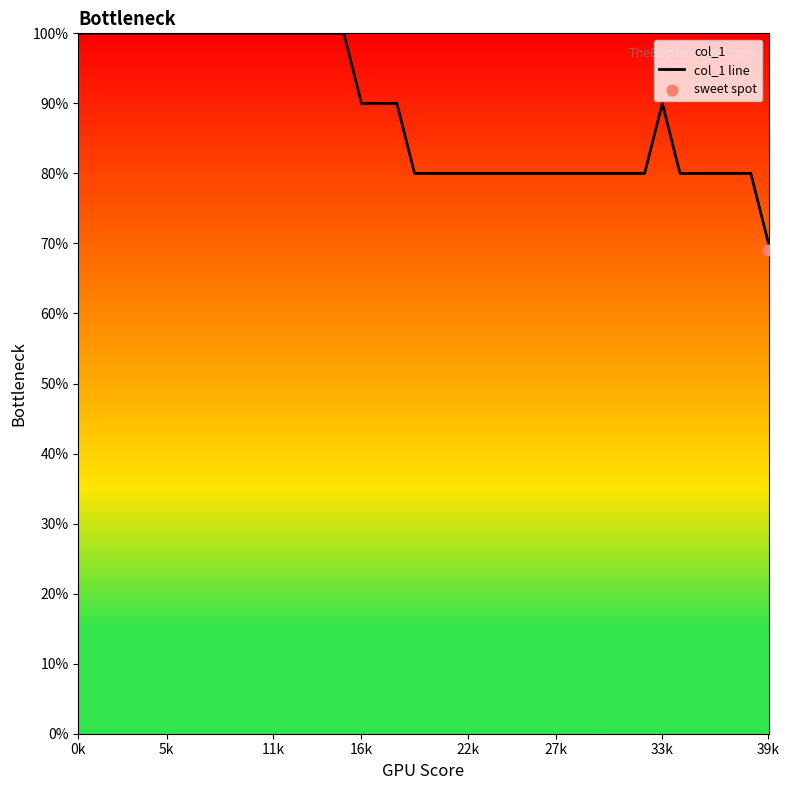

What is the lowest value of the col_1 line series?

70